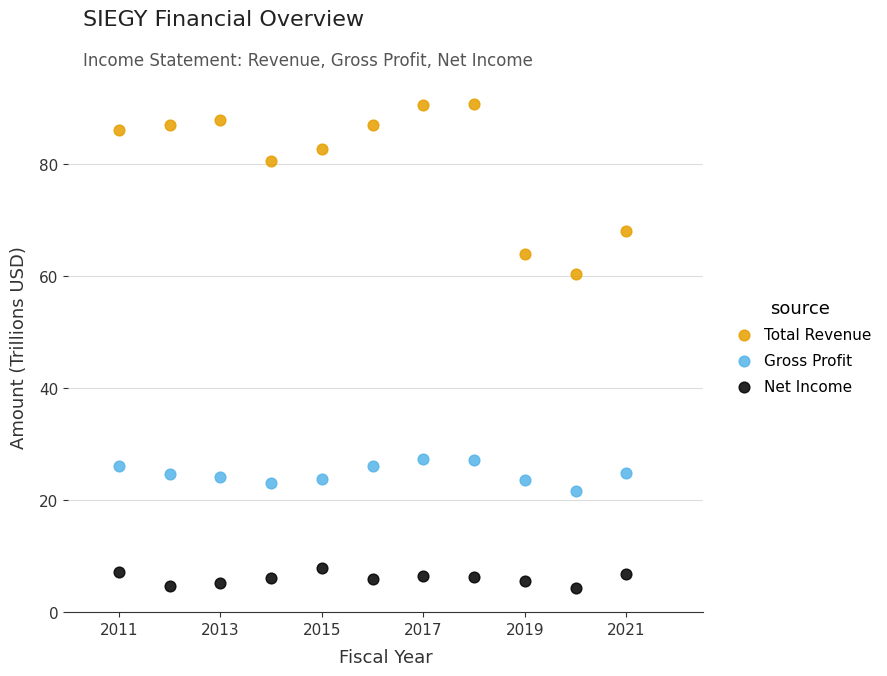

In the Total Revenue series, what Y value is closest to 75?

80.4